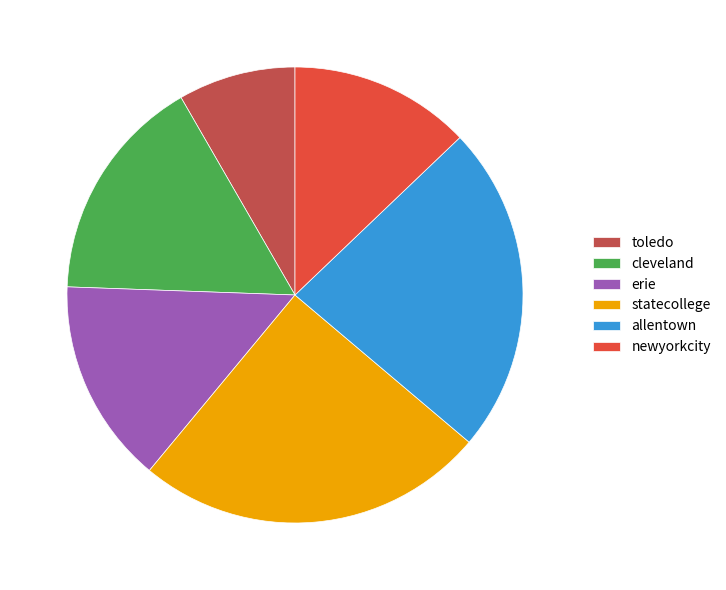

Is it true that toledo is 1% of the pie?

False